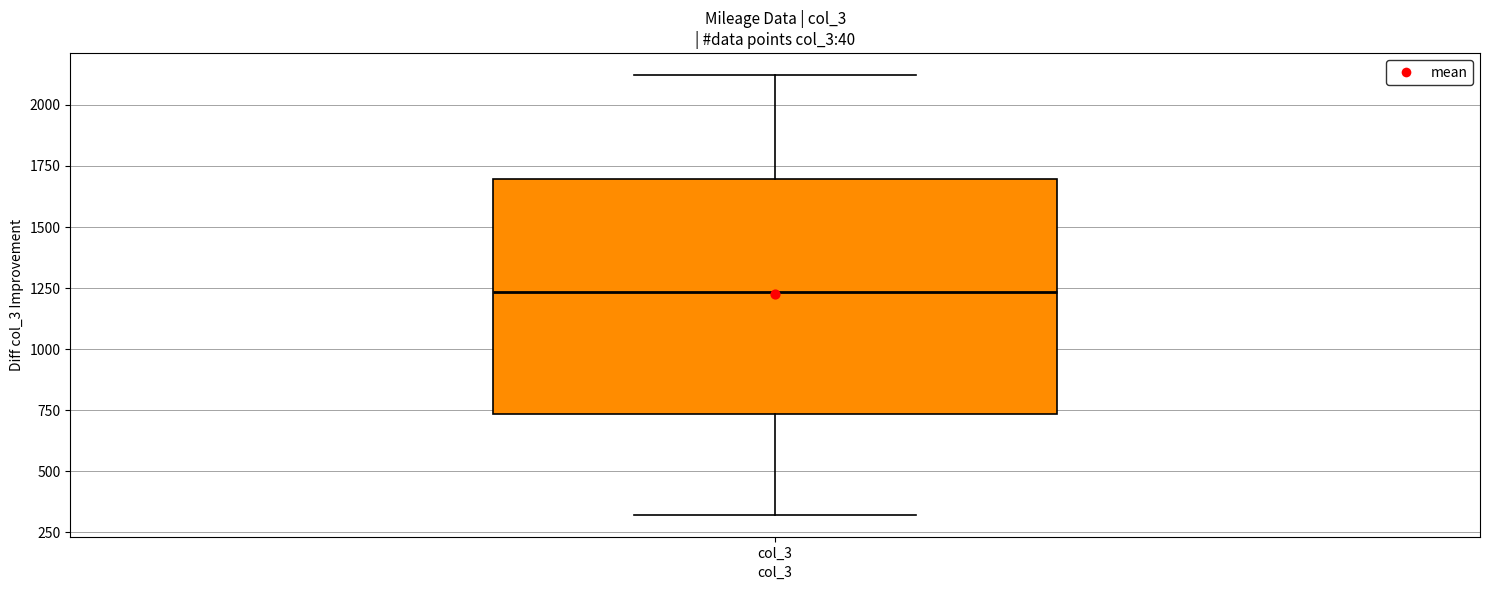

Where does the median line of the box for col_3 sit on the y-axis? The values are not printed on the chart, so give them approximately, as read against the axis.

1250